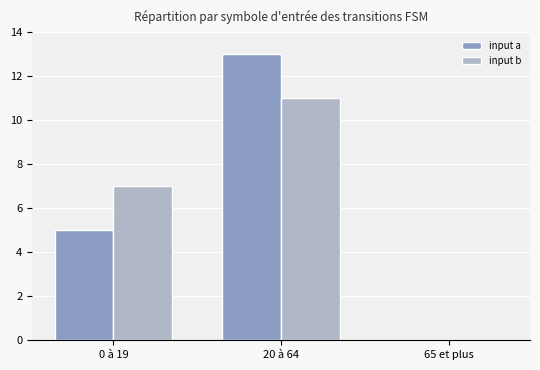

Which category has the highest value across all series?

20 à 64